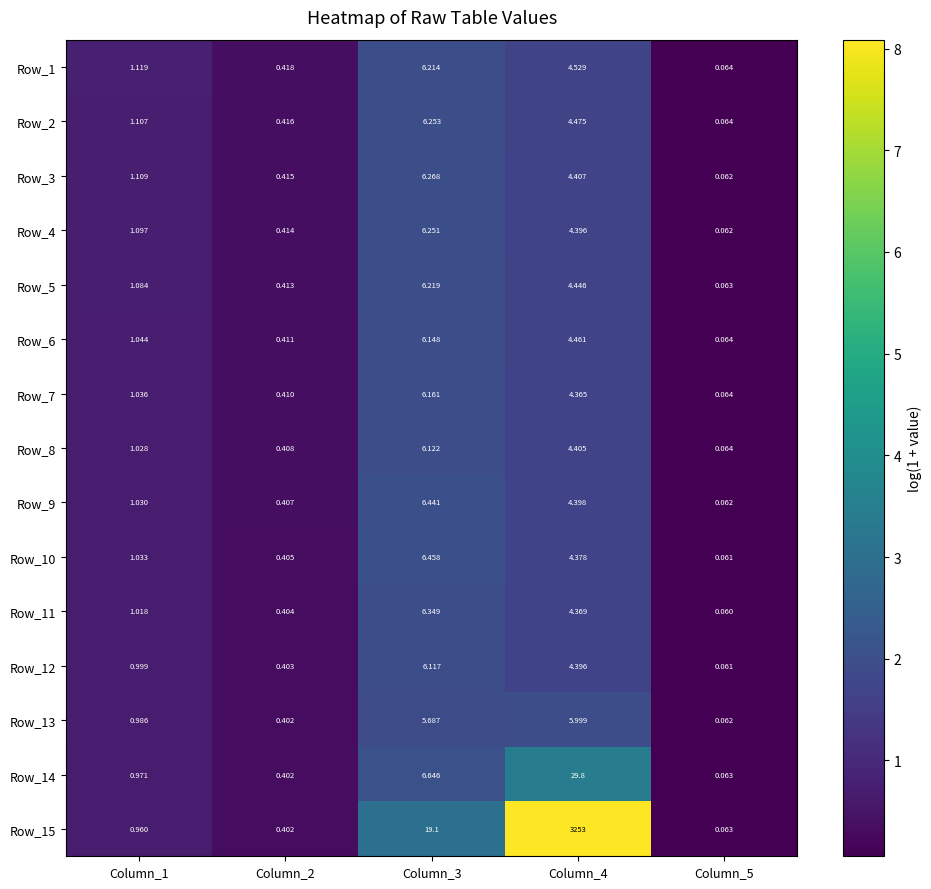

Which label corresponds to the largest value in the chart?

Column_4